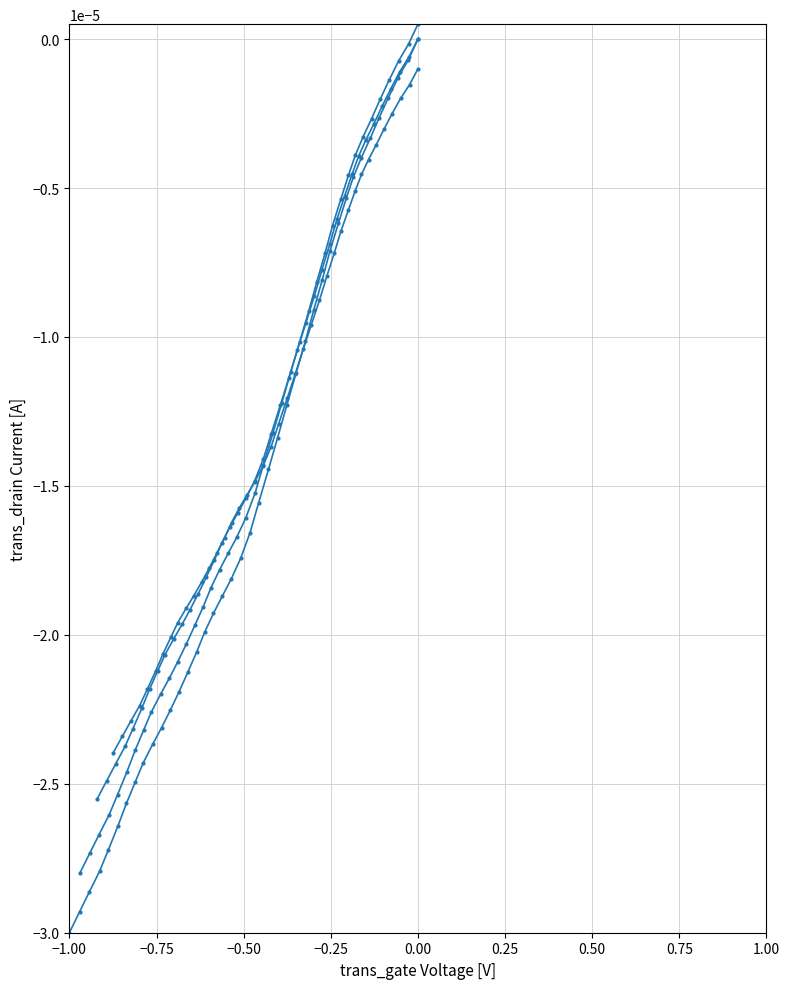

At how many categories does at least one series exceed 0?

1